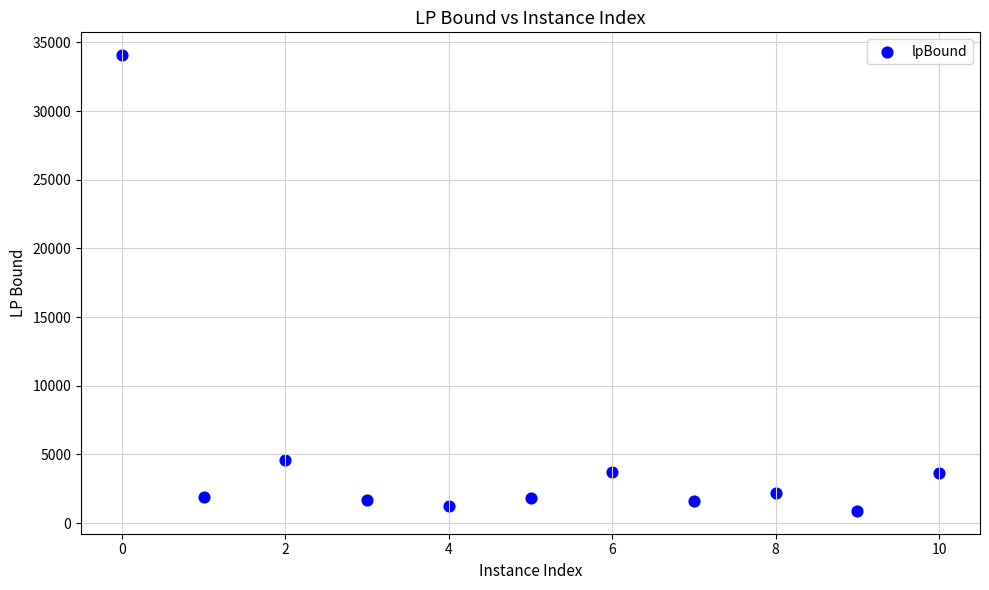

What Y value in the scatter plot is closest to 17482?

4623.9